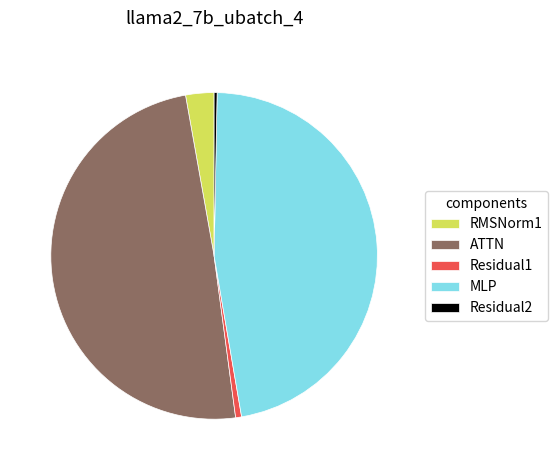

The MLP slice represents 47% of the pie. True or false?

True